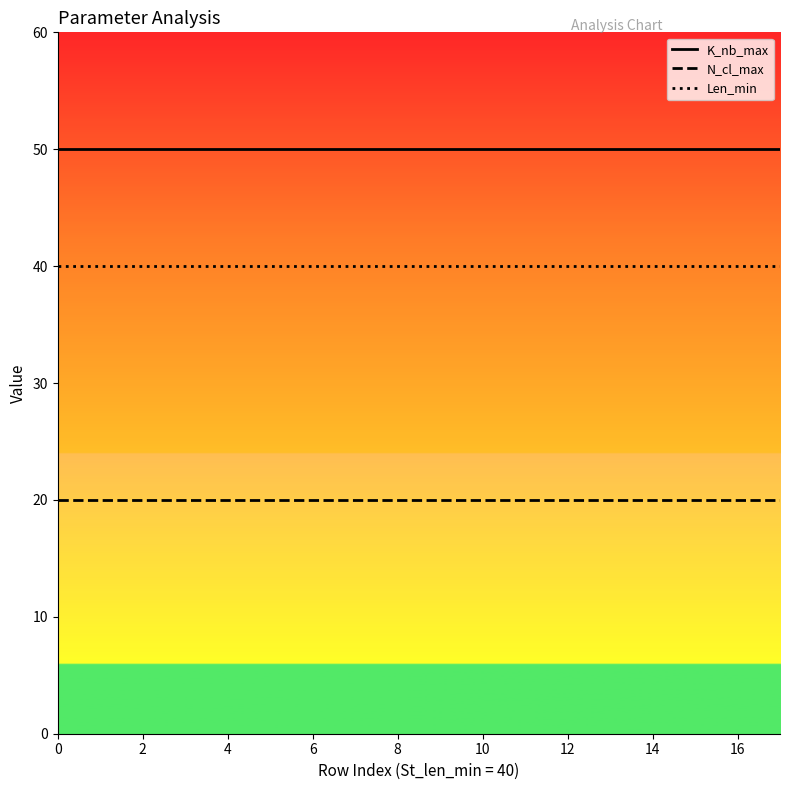

True or false: N_cl_max and K_nb_max intersect in this chart.

False